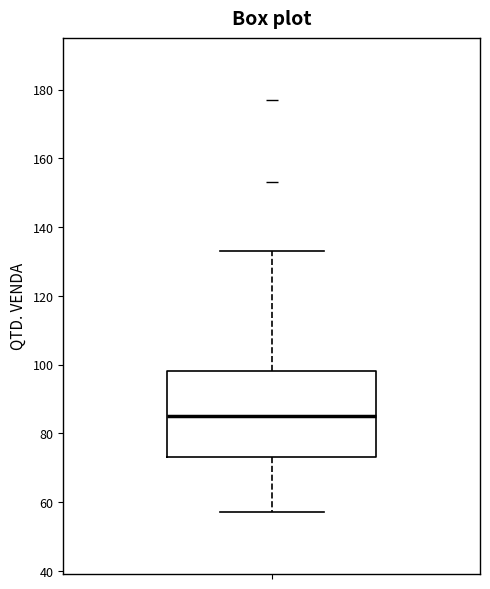

Transcribe this box plot: give where the median line is, the range the box spans, and where the two whiskers end, as read against the y-axis. The values are not printed on the chart, so give them approximately, as read against the axis.

median 86, box 74 to 98, whiskers 58 to 134